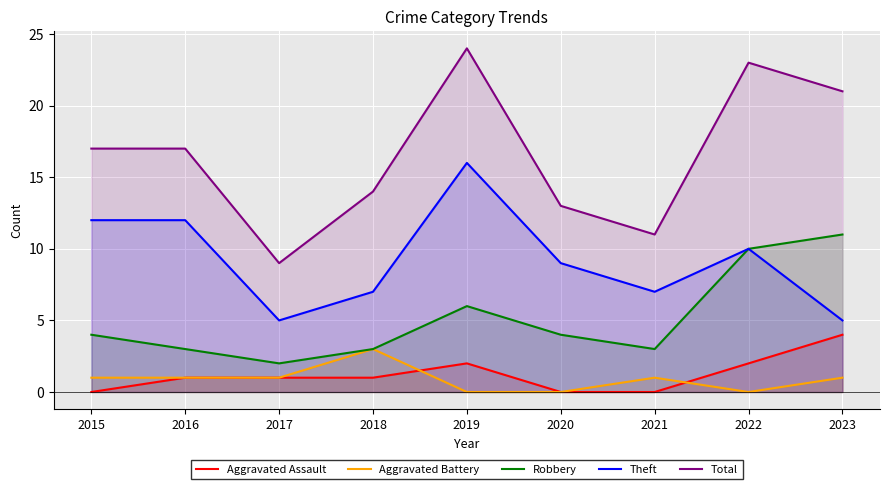

At which category does the chart reach its minimum across all series?

2015